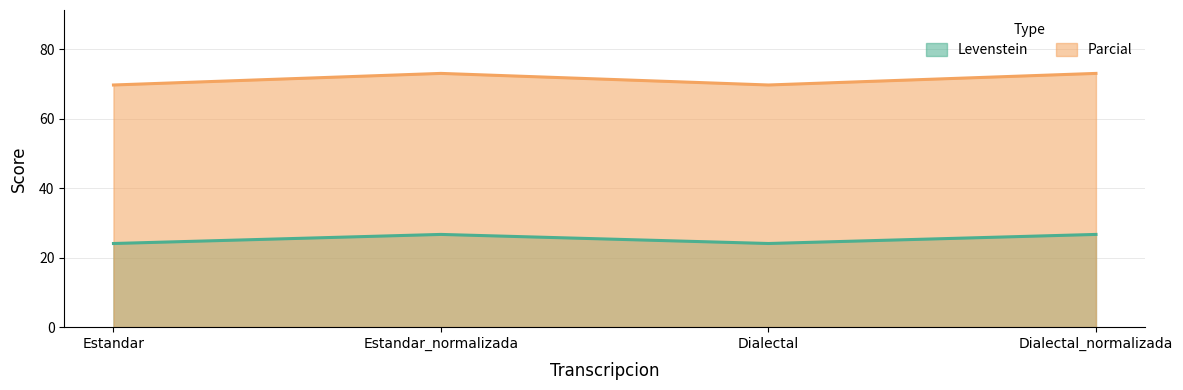

What is the difference between the highest and lowest values at Dialectal_normalizada?

46.4